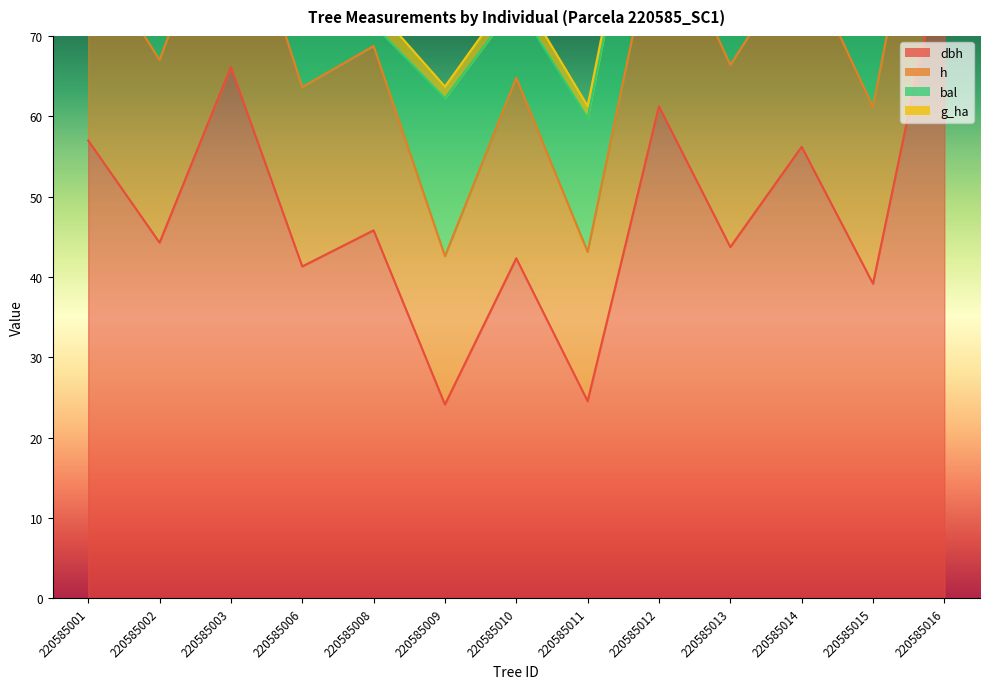

The value of g_ha at 220585006 is 0.9. True or false?

False